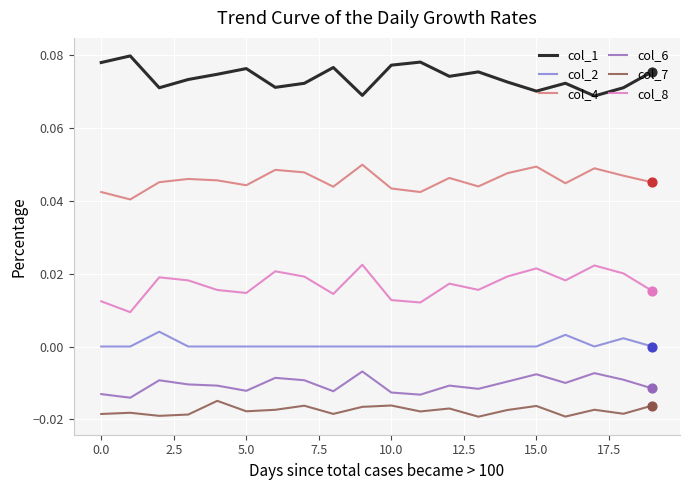

At how many categories does at least one series exceed 0?

20